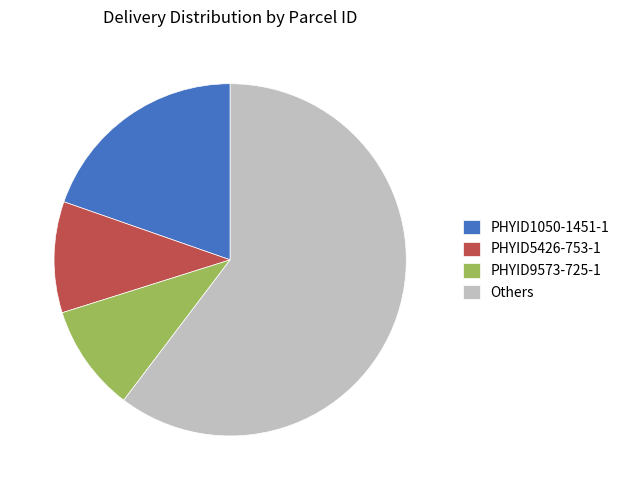

Combined, do PHYID1050-1451-1 and Others account for over 50%?

Yes